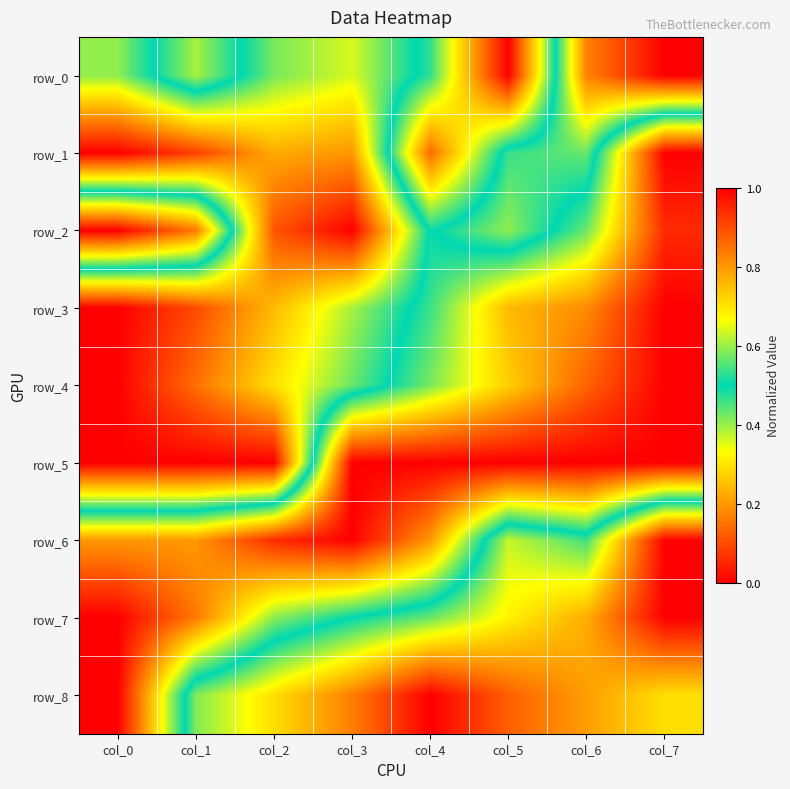

How many data points does each series have?

8